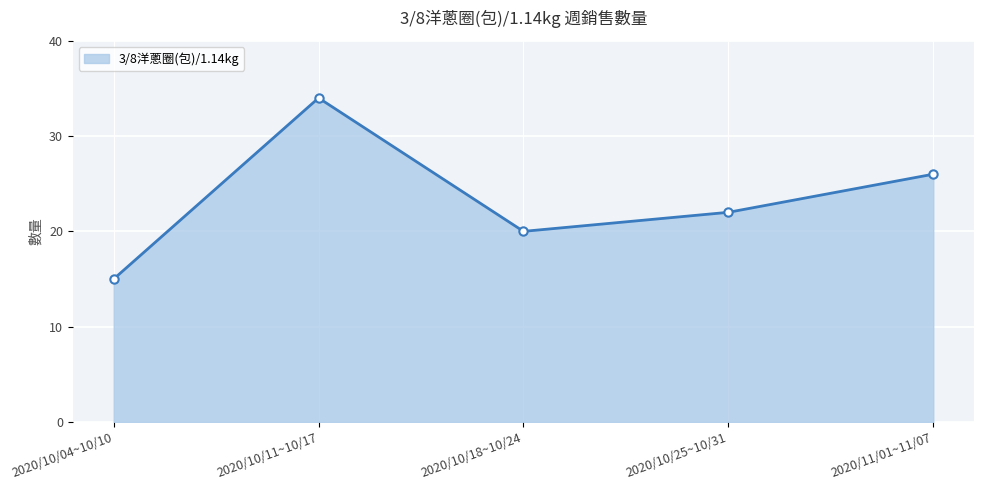

At which category does the chart reach its peak across all series?

2020/10/11~10/17